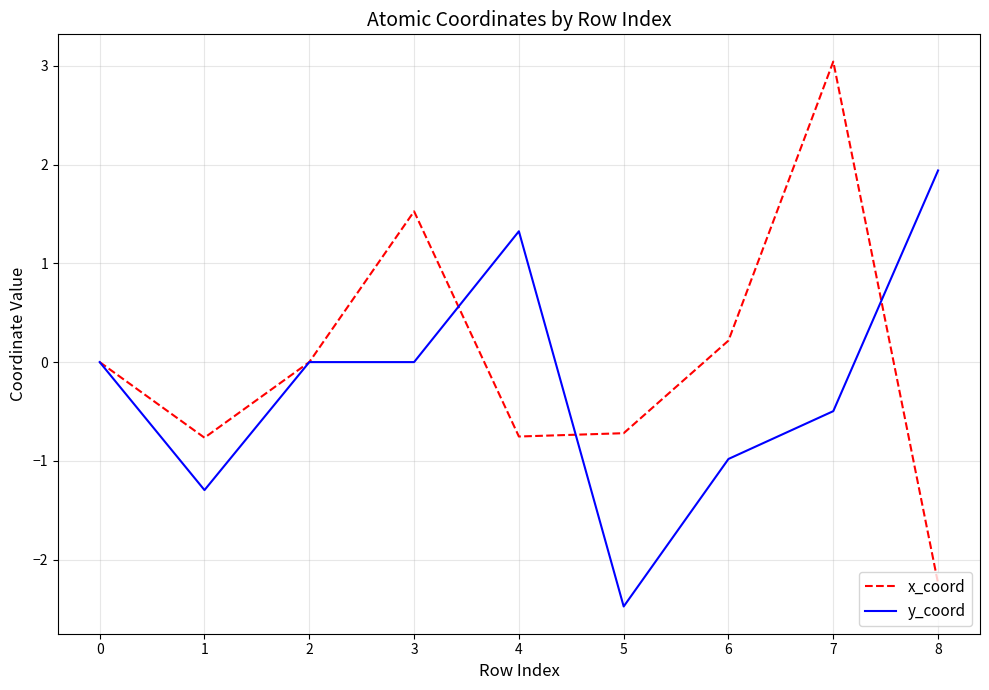

What is the difference between the second highest and minimum values in the x_coord series?

3.8